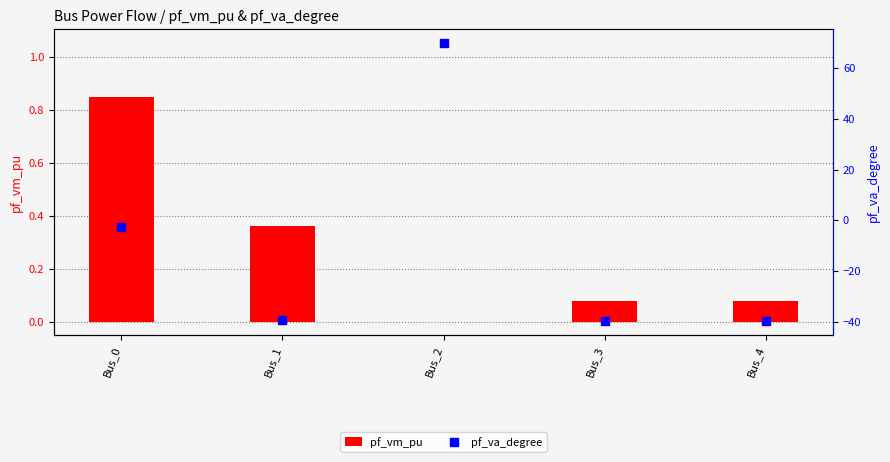

Which series has the largest total across all categories?

pf_vm_pu